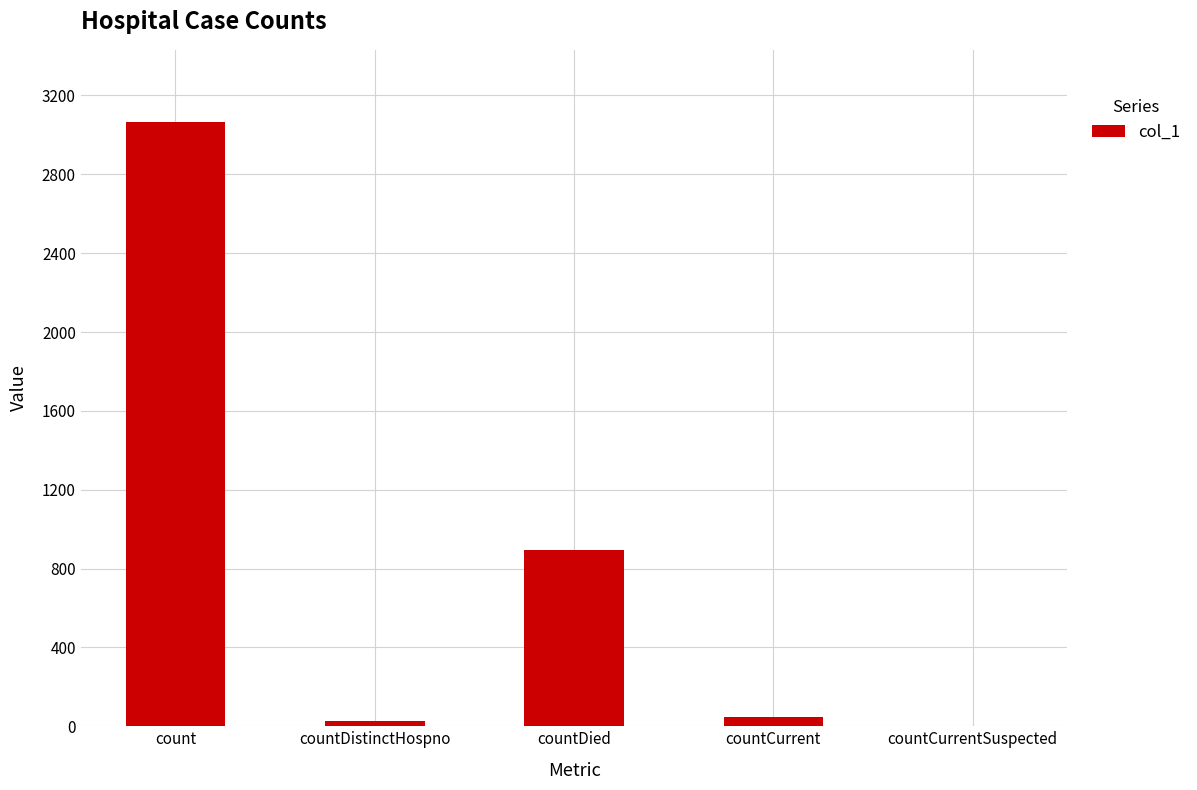

What is the ratio of the value at count to the value at countDistinctHospno?

109.4